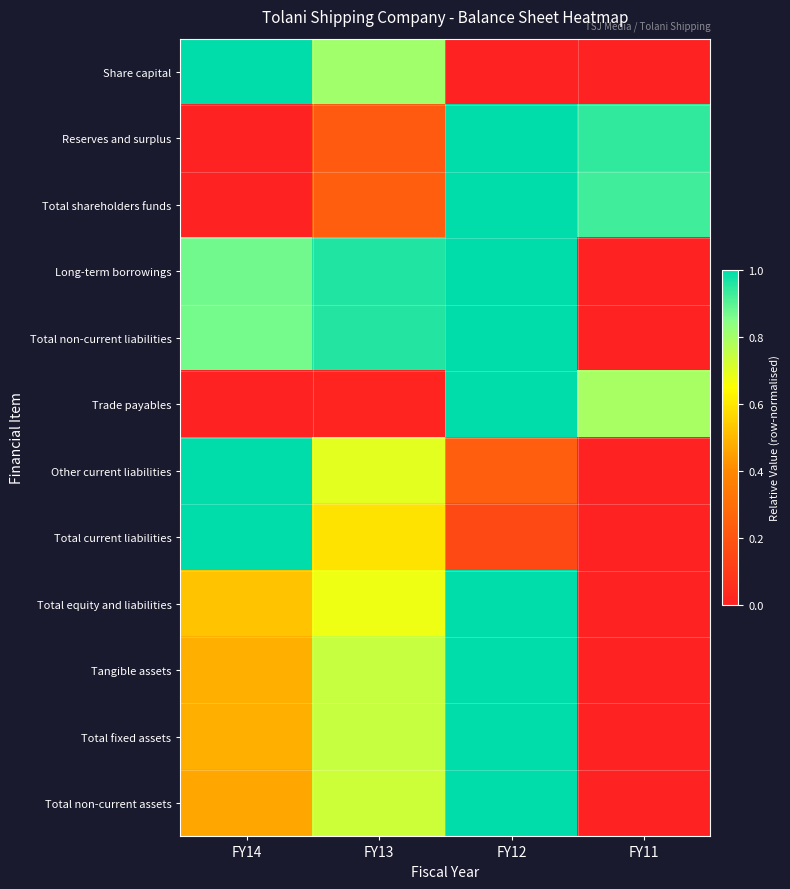

What is the total value across all series at FY11?

2.7